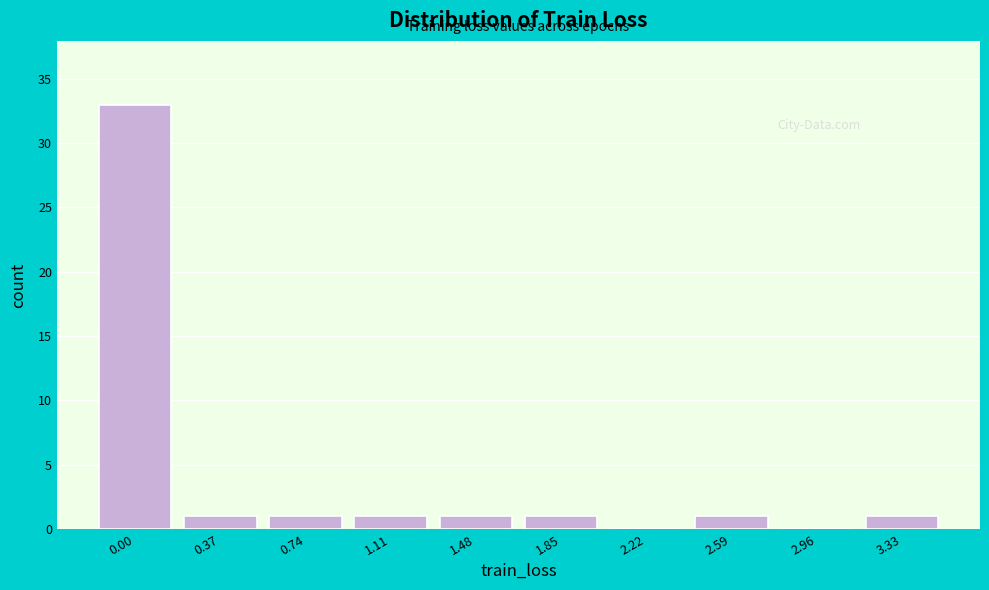

Reading left to right, extract all data points from this chart.

0.00=33	0.37=1	0.74=1	1.11=1	1.48=1	1.85=1	2.22=0	2.59=1	2.96=0	3.33=1